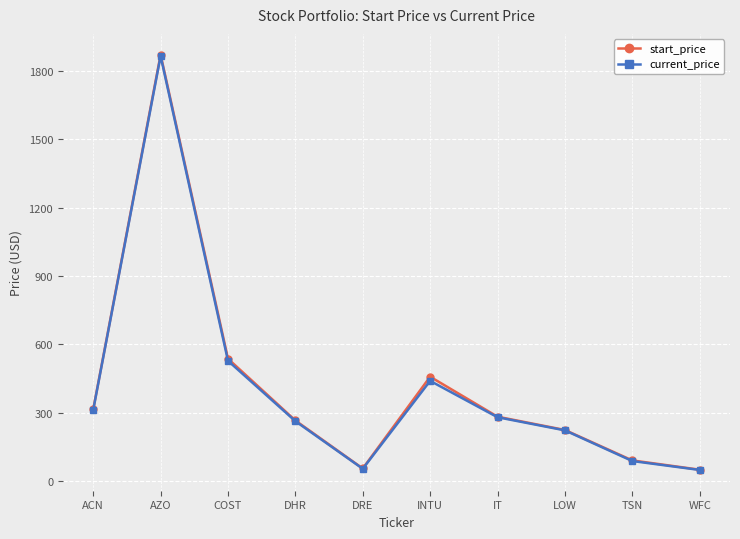

Is this an area chart (filled region under the line)?

No